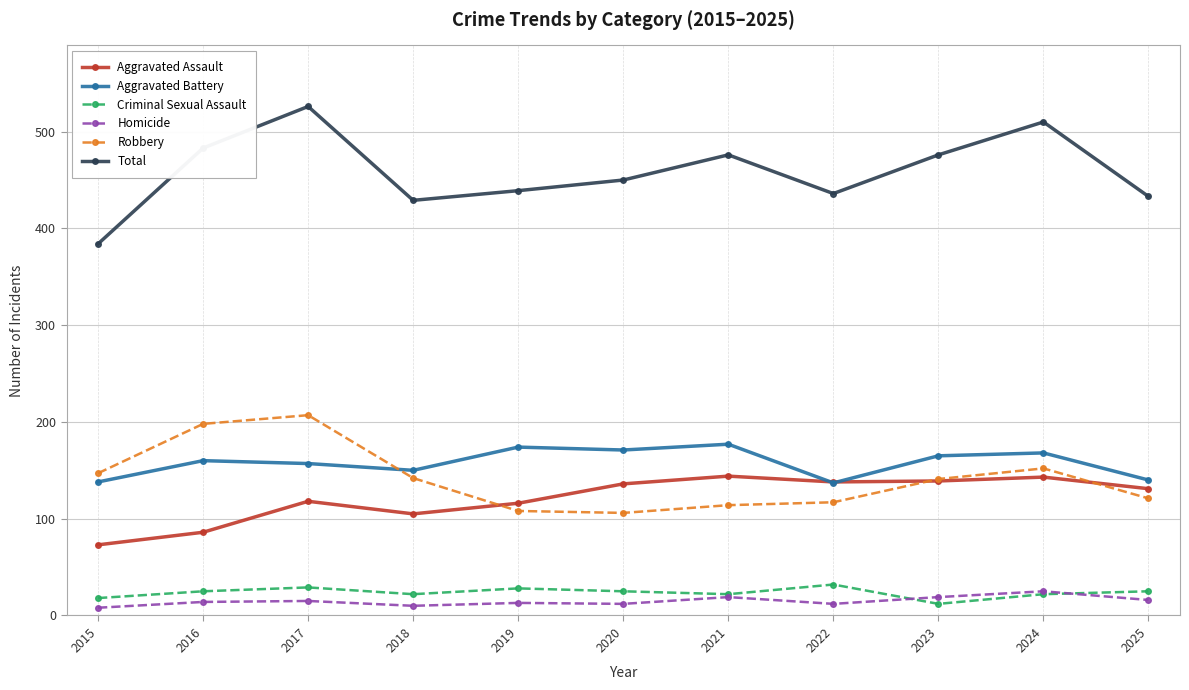

How many lines are shown in the chart?

6